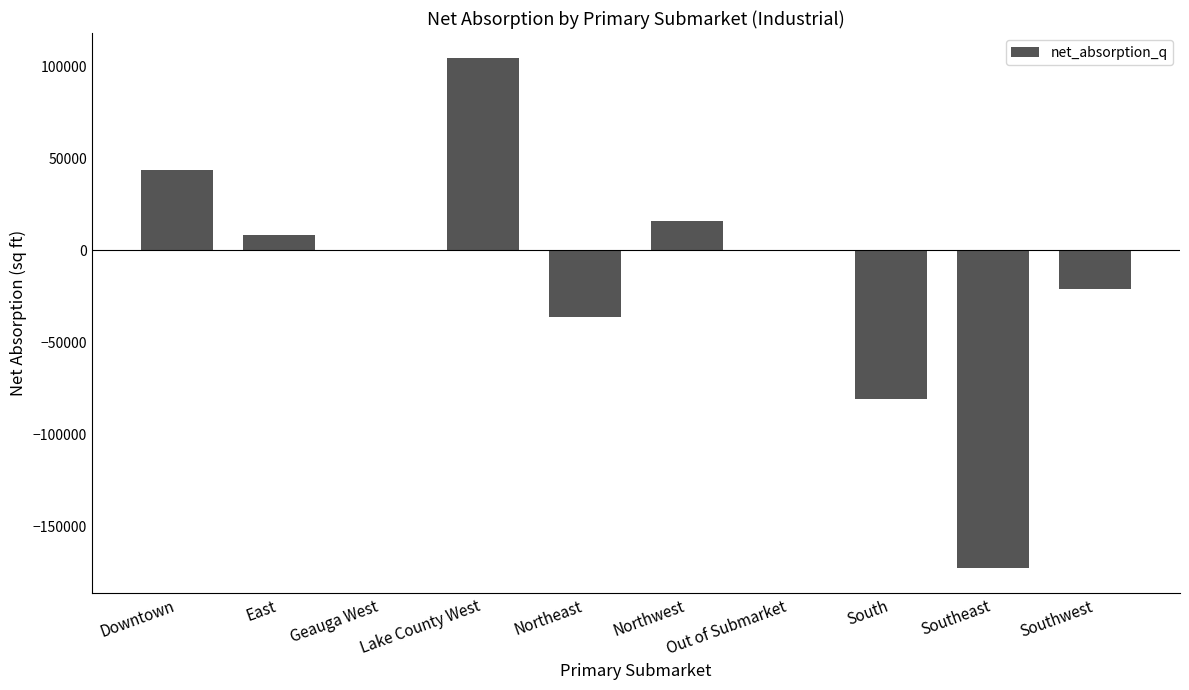

Which label corresponds to the largest value in the chart?

Lake County West